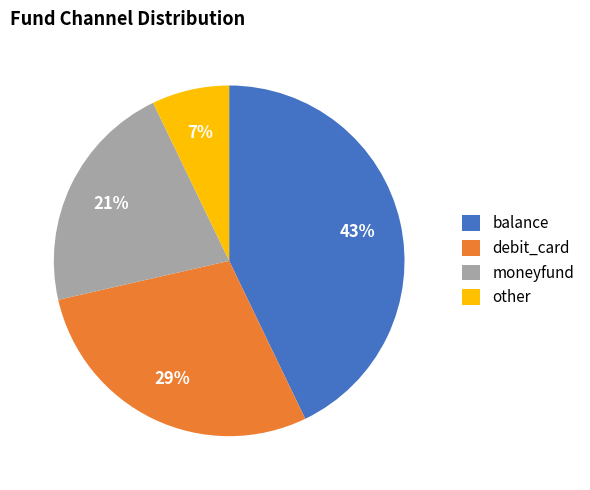

How many segments does this pie chart have?

4